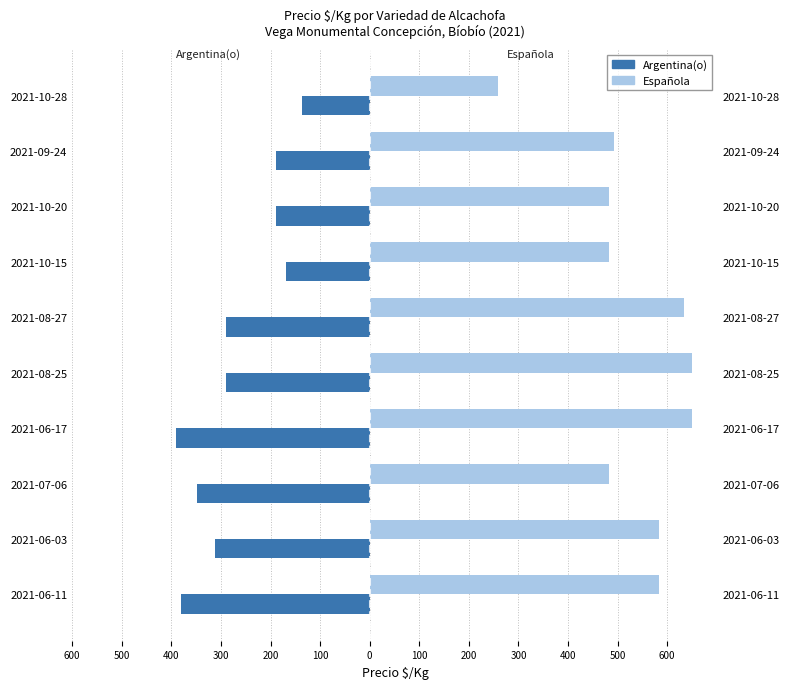

What are all the series names shown in the legend?

Argentina(o), Española